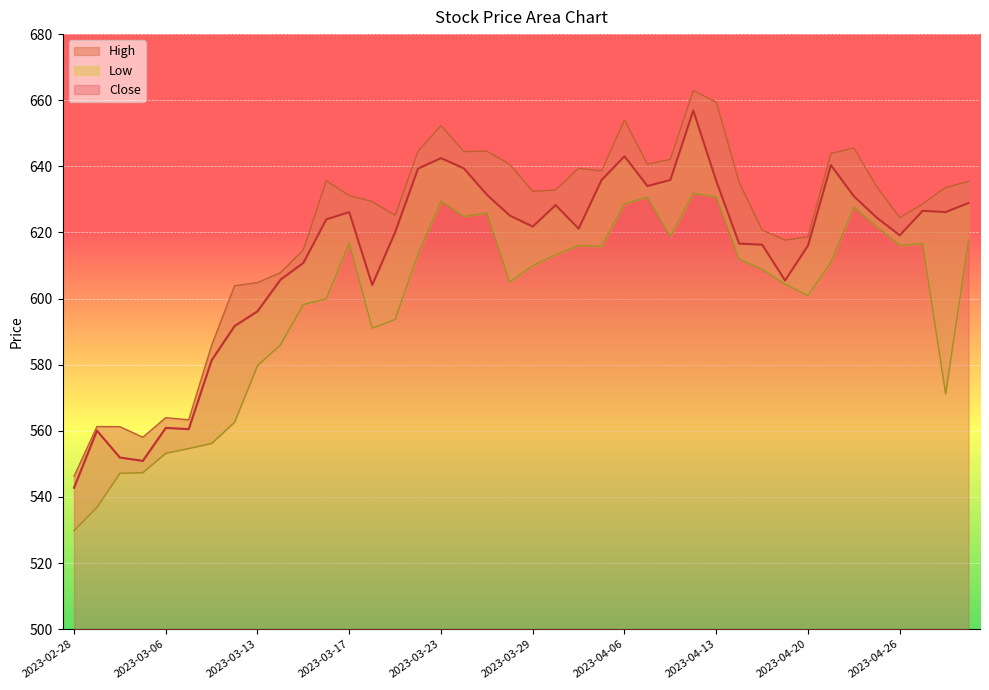

How many data points in Low are above 610?

20